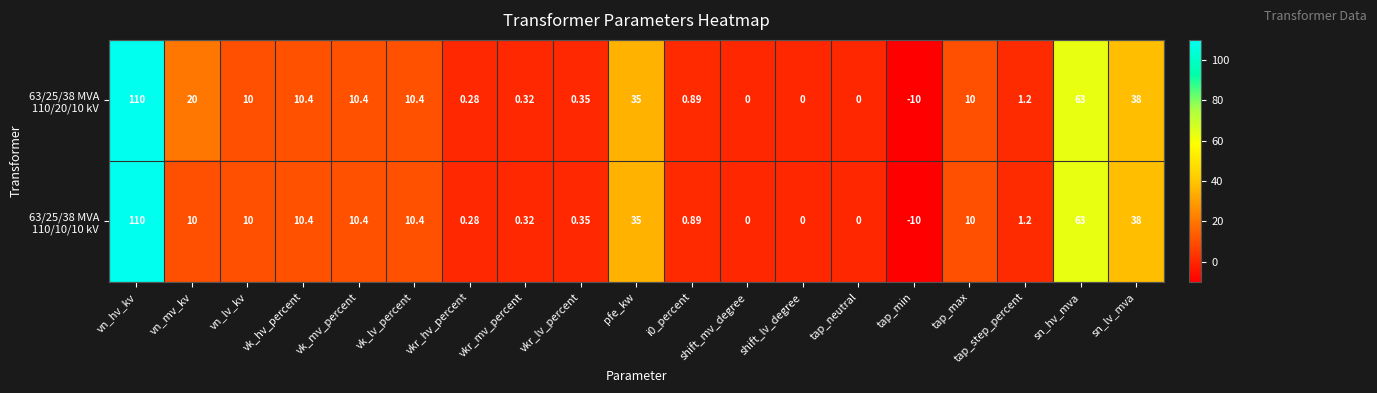

At which category is the sum across all series the highest?

vn_hv_kv